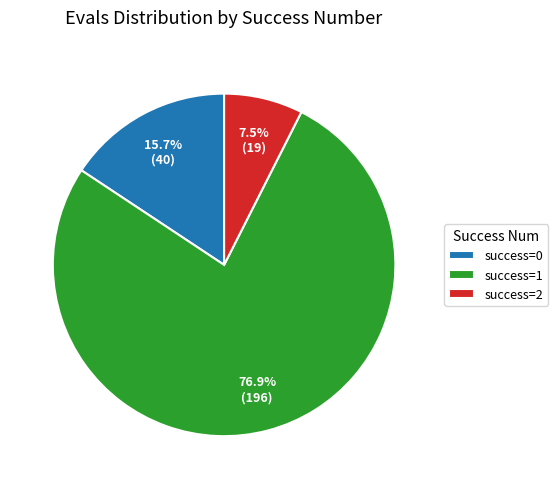

Is there any slice that represents more than half of the pie?

Yes